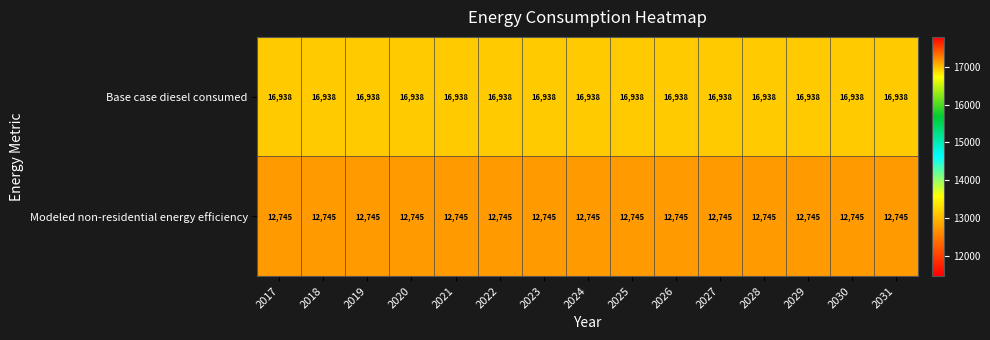

Rank the series at 2018 from lowest to highest value.

Modeled non-residential energy efficiency, Base case diesel consumed